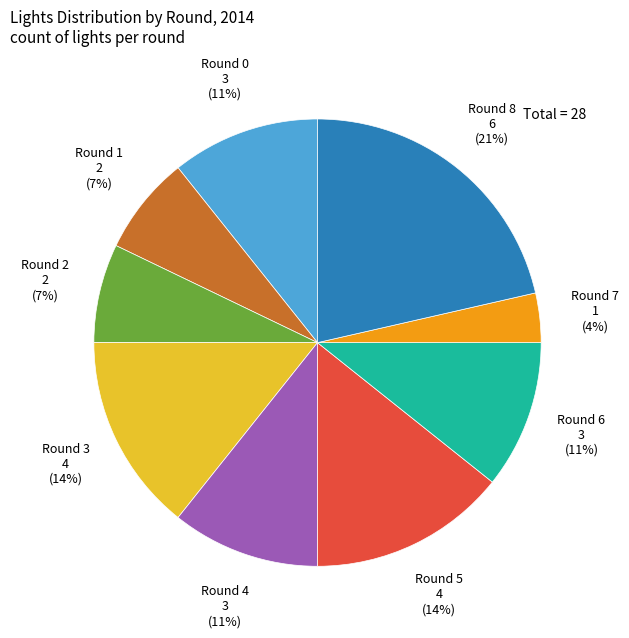

To the nearest percent, what is the average slice percentage?

11%